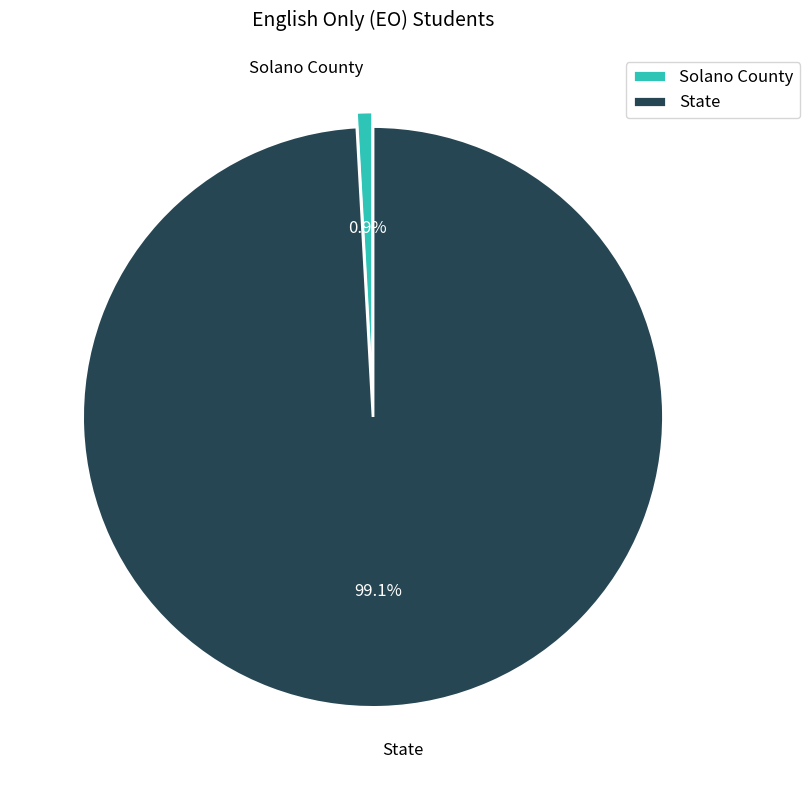

What is the largest slice in the pie chart?

State